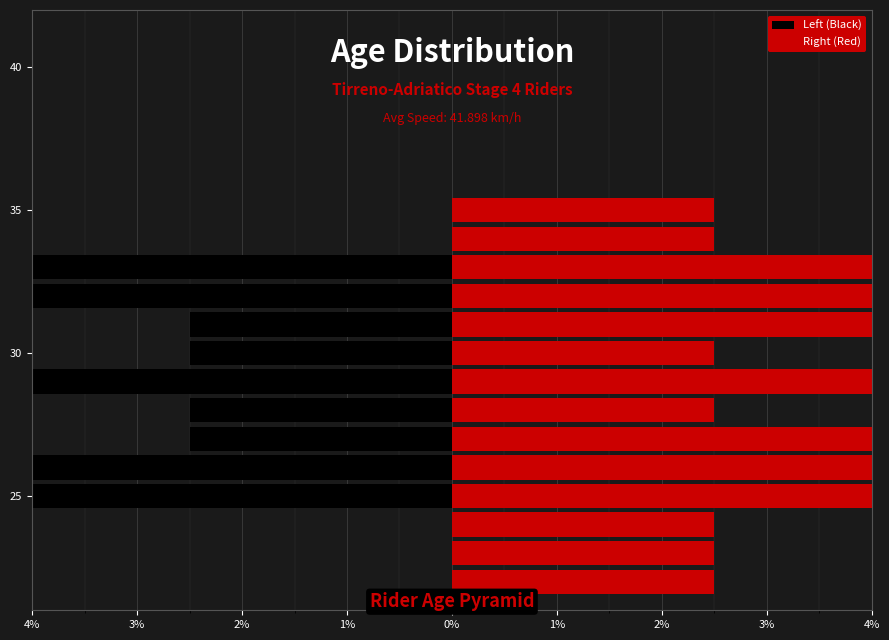

Is it true that Left (Black) equals -1.0 at 1%?

False